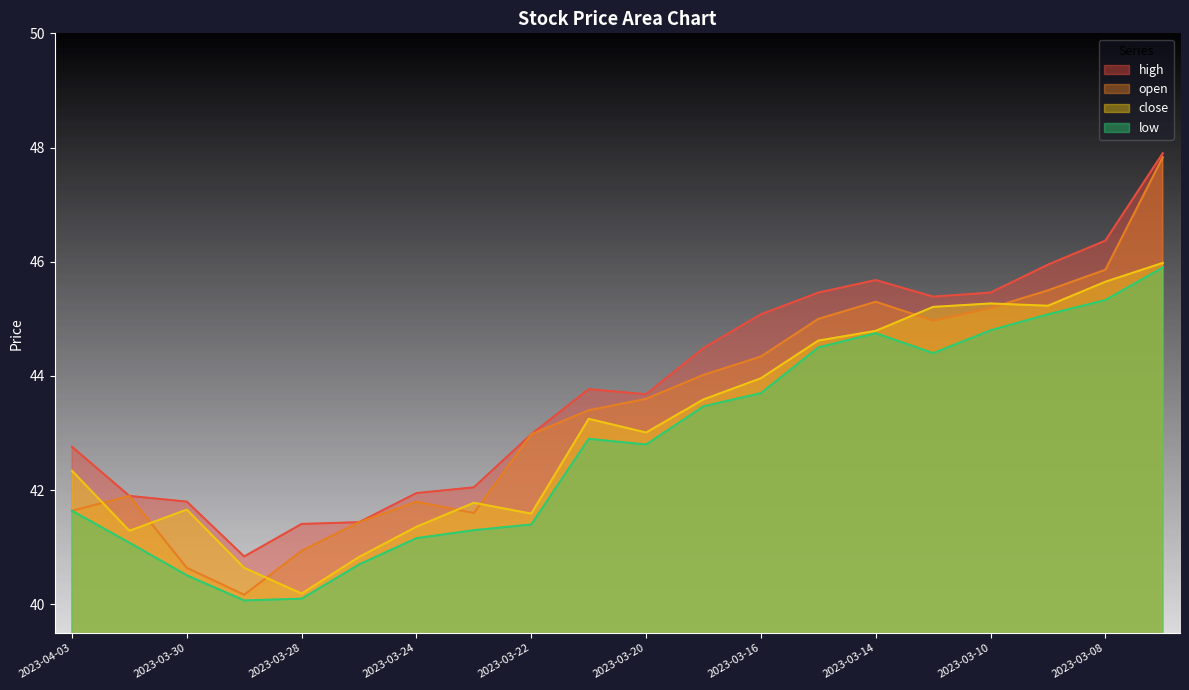

Which series has the largest total across all categories?

high